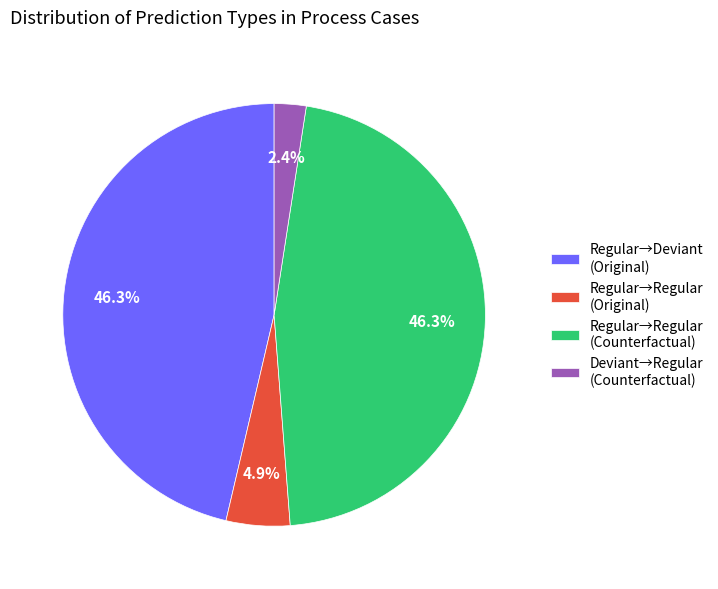

What is the smallest slice in the pie chart?

Deviant→Regular (Counterfactual)